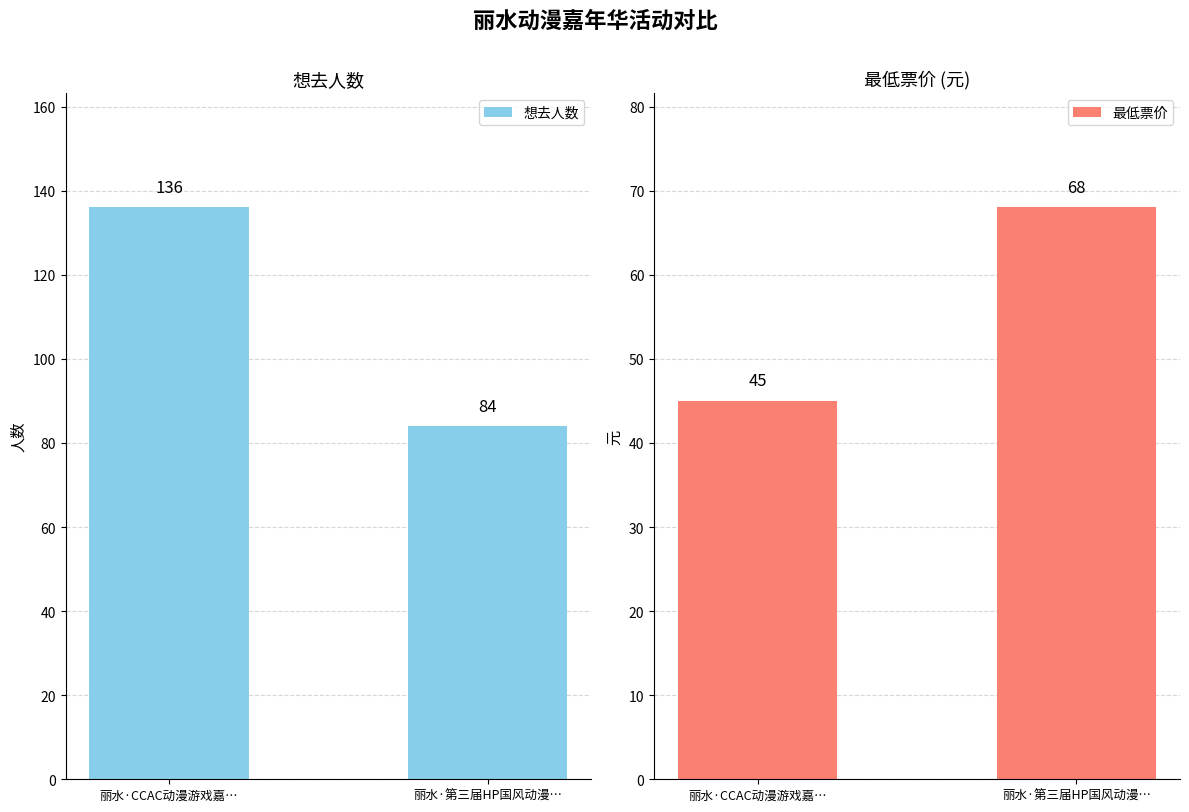

What is the lowest value of the 最低票价 series?

45